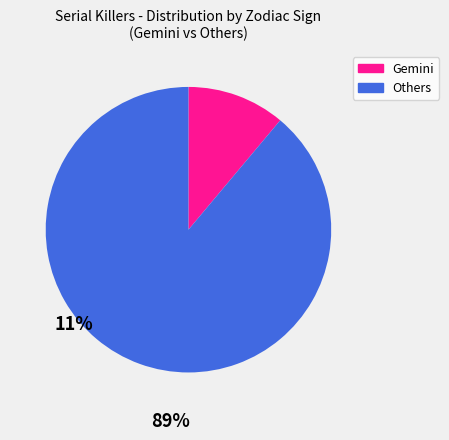

How many segments does this pie chart have?

2